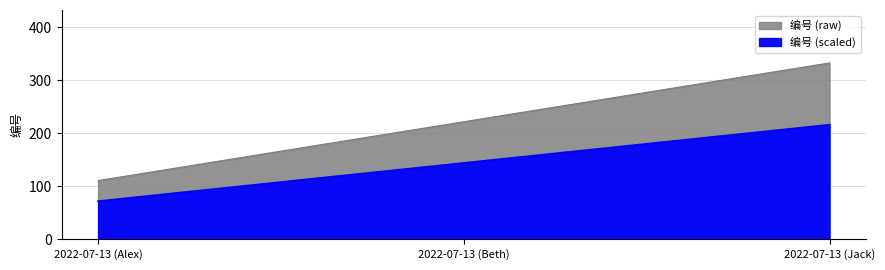

At which label is the value closest to 222?

2022-07-13 (Beth)